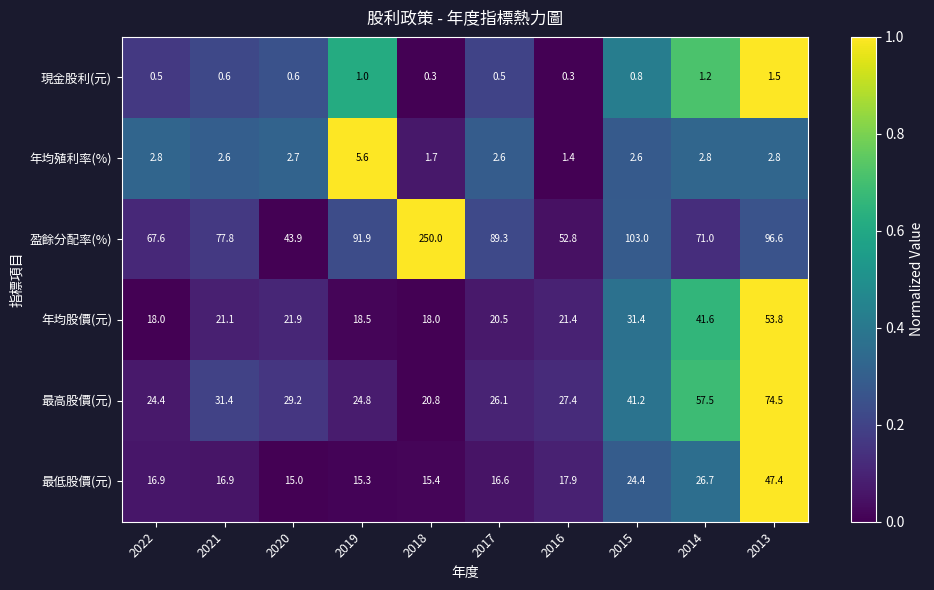

How many data points in 最低股價(元) are less than 16?

3